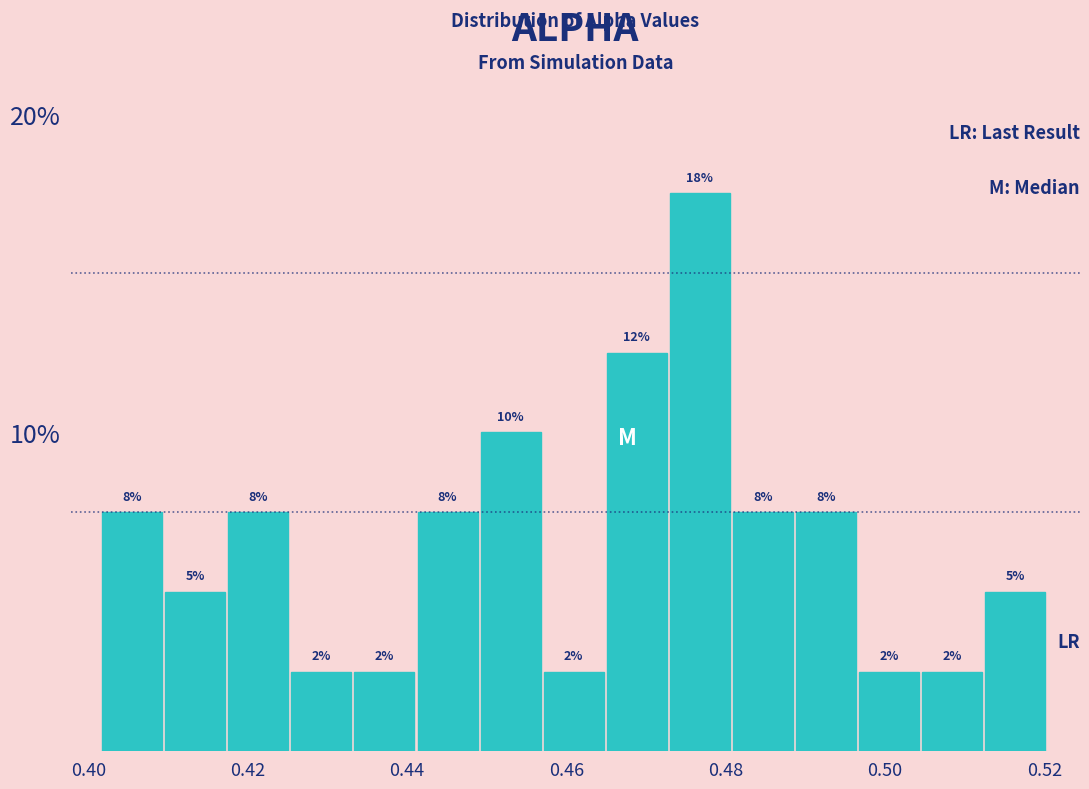

Read against the x-axis, roughly where is the centre of the tallest bar?

0.476